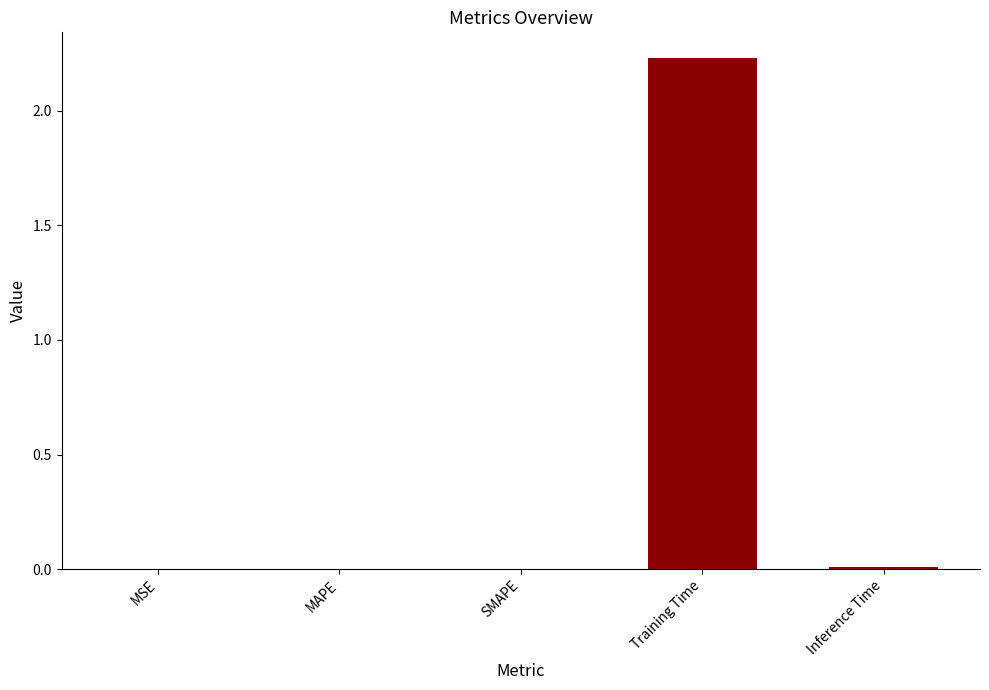

At which category does the chart reach its peak across all series?

Training Time